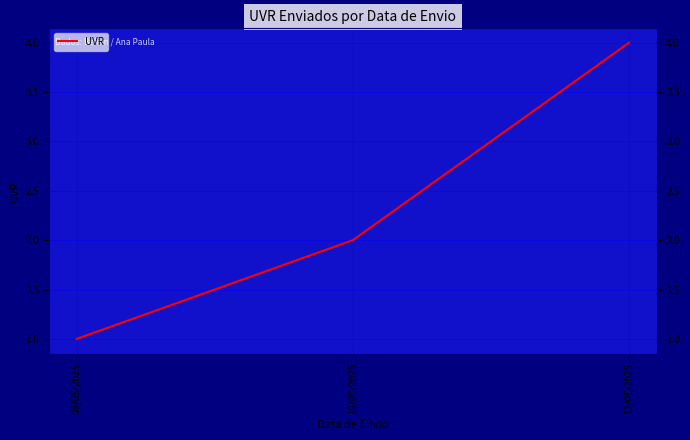

Which label corresponds to the largest value in the chart?

12/05/2025